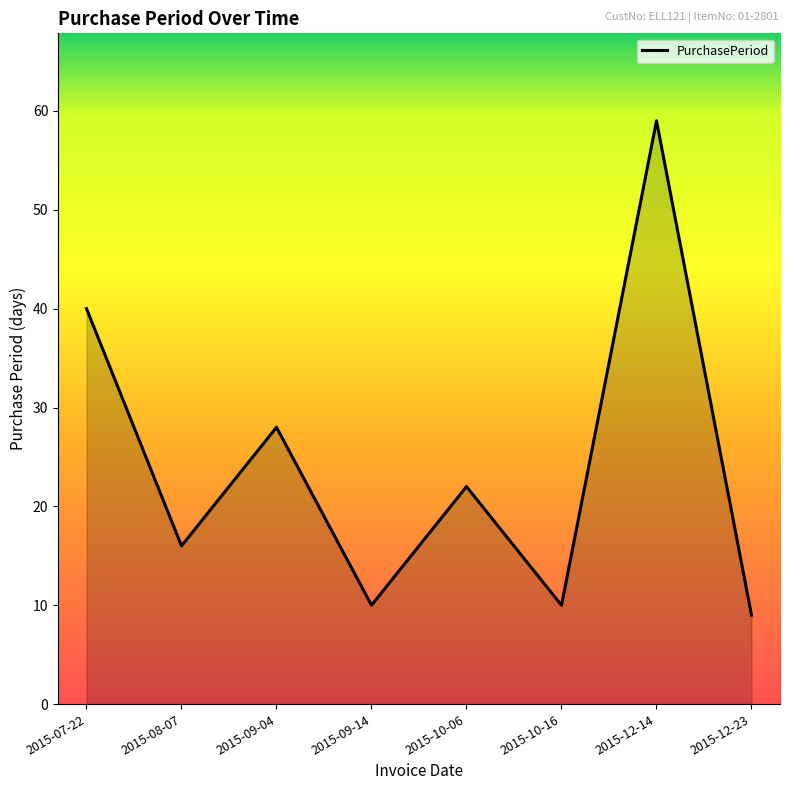

What is the smallest value displayed?

9